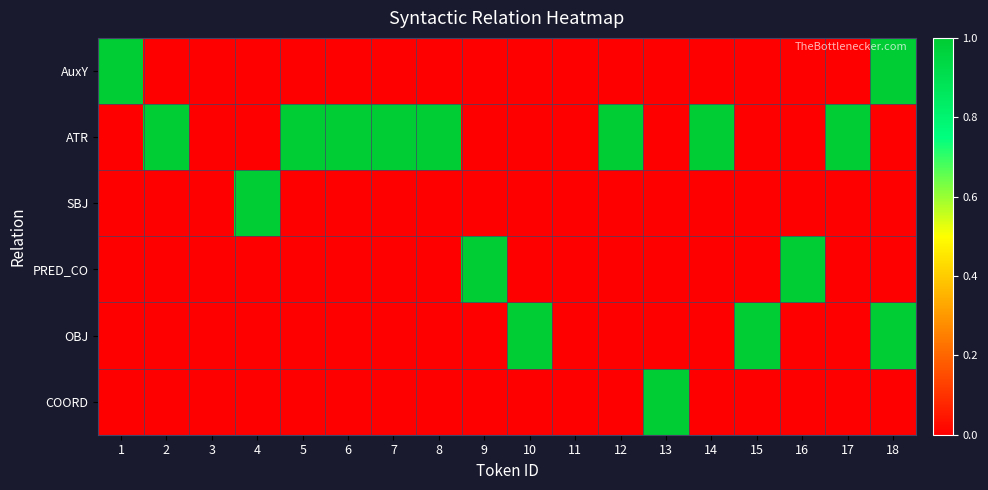

What is the maximum value shown in the chart?

1